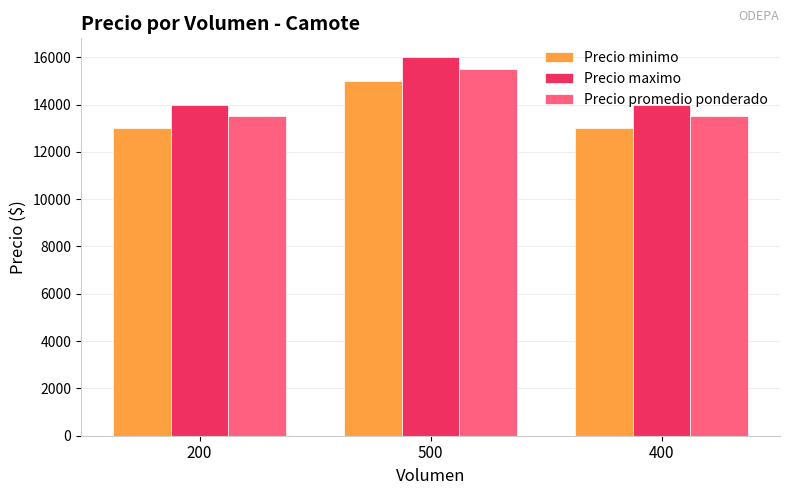

What are all the series names shown in the legend?

Precio minimo, Precio maximo, Precio promedio ponderado